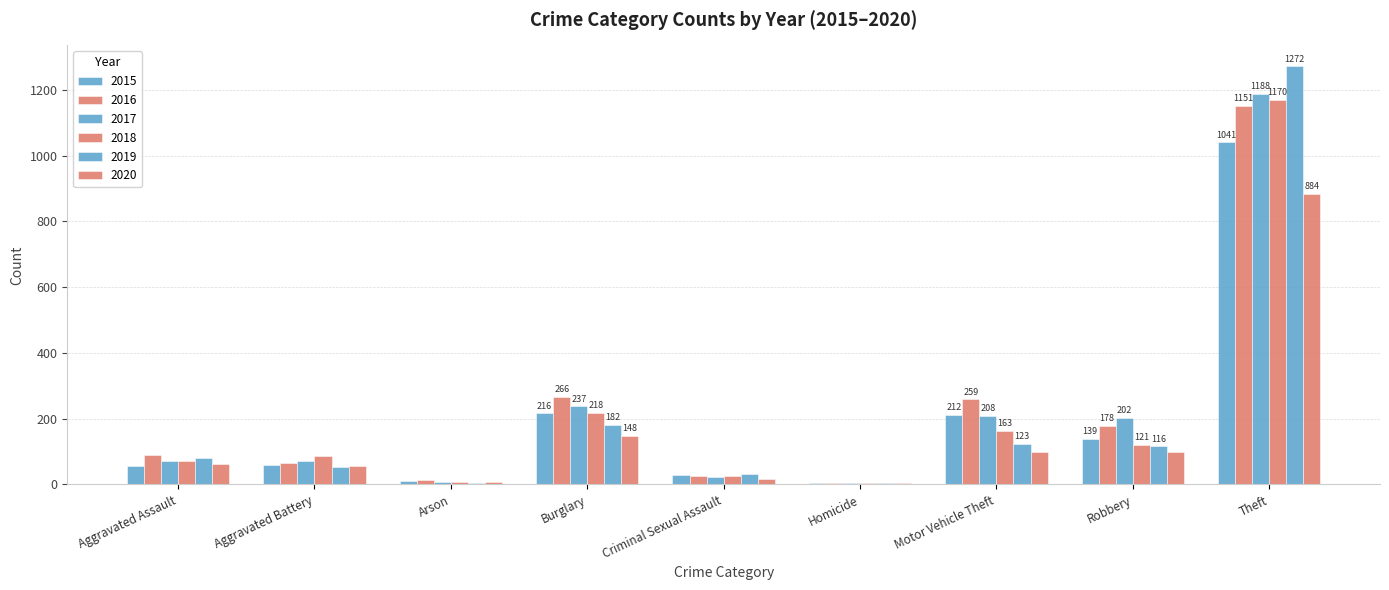

Reading left to right, what are all the values shown in this chart?

2015: Aggravated Assault=56	Aggravated Battery=60	Arson=10	Burglary=216	Criminal Sexual Assault=29	Homicide=5	Motor Vehicle Theft=212	Robbery=139	Theft=1041
2016: Aggravated Assault=88	Aggravated Battery=66	Arson=12	Burglary=266	Criminal Sexual Assault=25	Homicide=4	Motor Vehicle Theft=259	Robbery=178	Theft=1151
2017: Aggravated Assault=72	Aggravated Battery=71	Arson=7	Burglary=237	Criminal Sexual Assault=22	Homicide=4	Motor Vehicle Theft=208	Robbery=202	Theft=1188
2018: Aggravated Assault=72	Aggravated Battery=86	Arson=7	Burglary=218	Criminal Sexual Assault=24	Homicide=4	Motor Vehicle Theft=163	Robbery=121	Theft=1170
2019: Aggravated Assault=80	Aggravated Battery=53	Arson=5	Burglary=182	Criminal Sexual Assault=31	Homicide=4	Motor Vehicle Theft=123	Robbery=116	Theft=1272
2020: Aggravated Assault=62	Aggravated Battery=57	Arson=7	Burglary=148	Criminal Sexual Assault=15	Homicide=5	Motor Vehicle Theft=99	Robbery=97	Theft=884